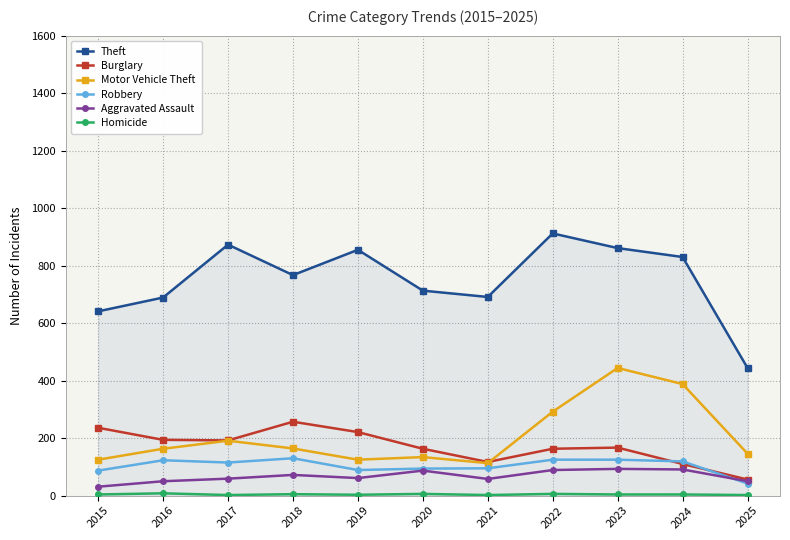

Which category has the highest value across all series?

2022